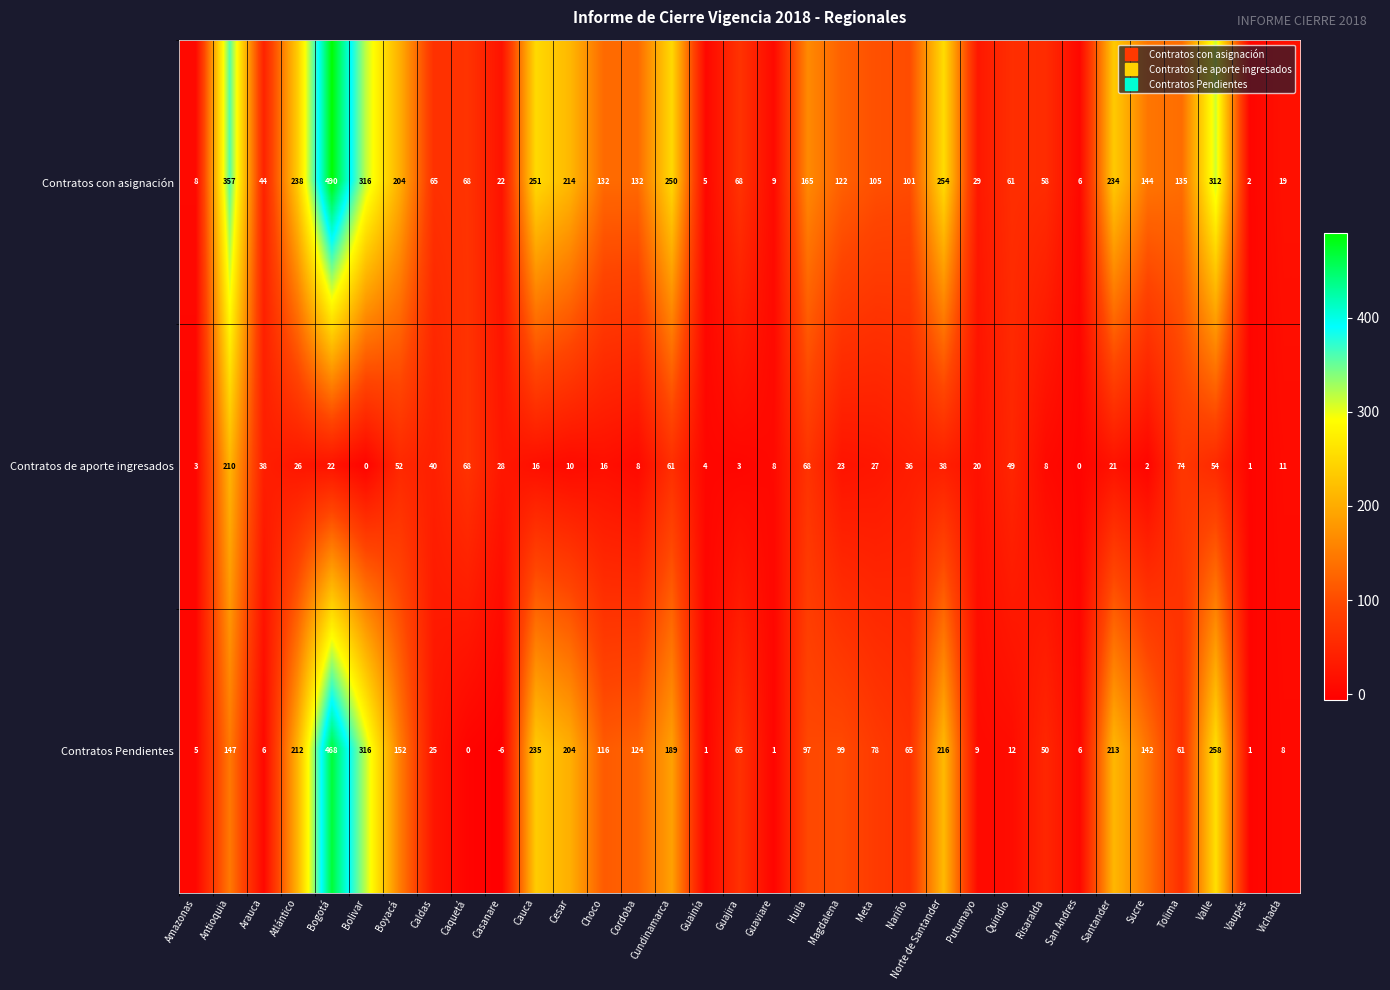

Which label corresponds to the largest value in the chart?

Bogotá